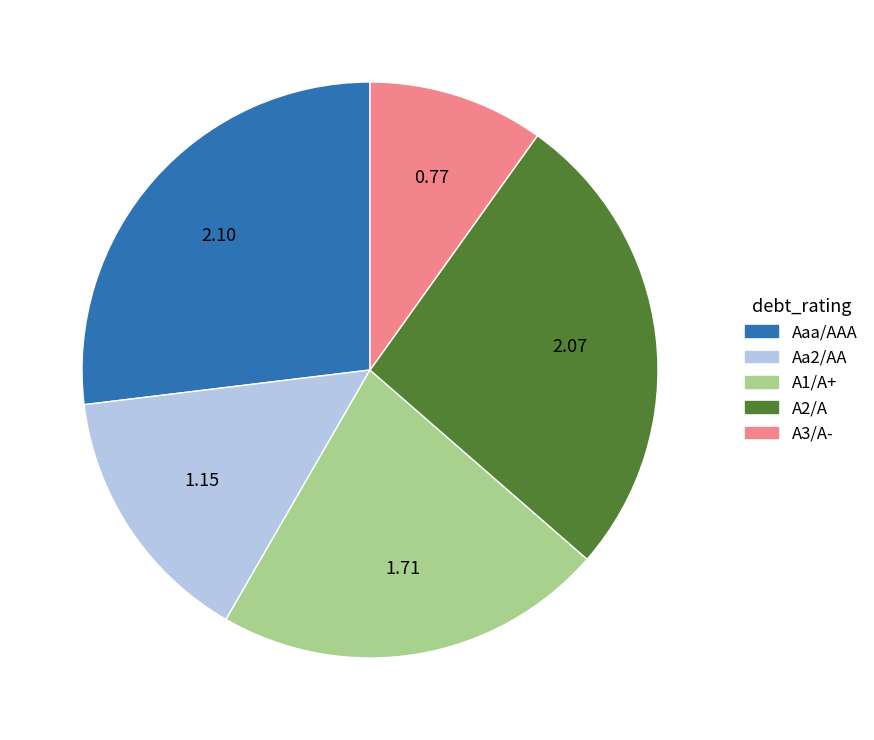

Which has a higher value, A2/A or A3/A-?

A2/A